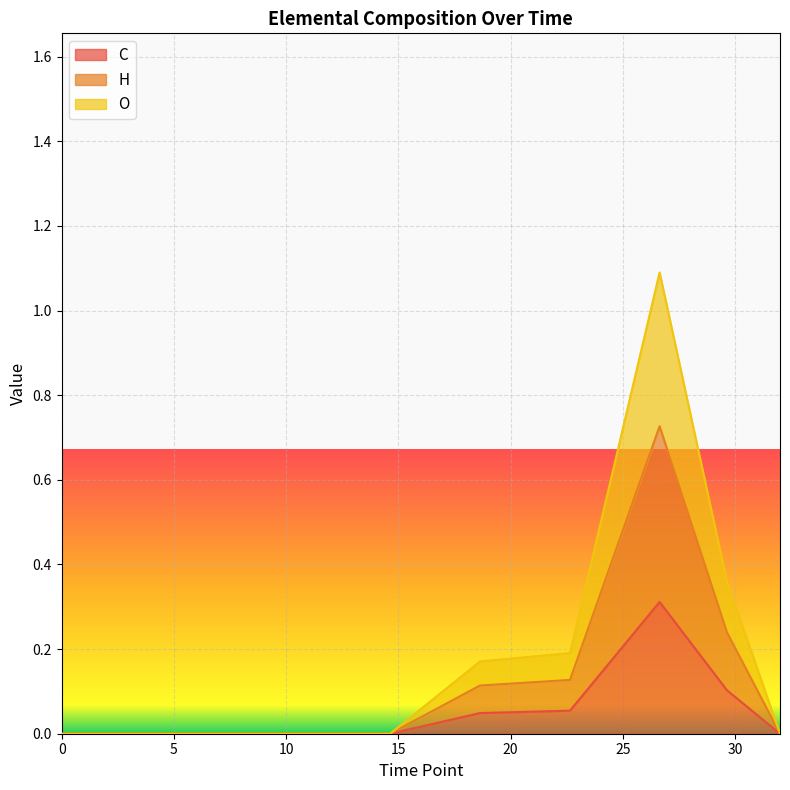

What is the sum of all C values?

0.5